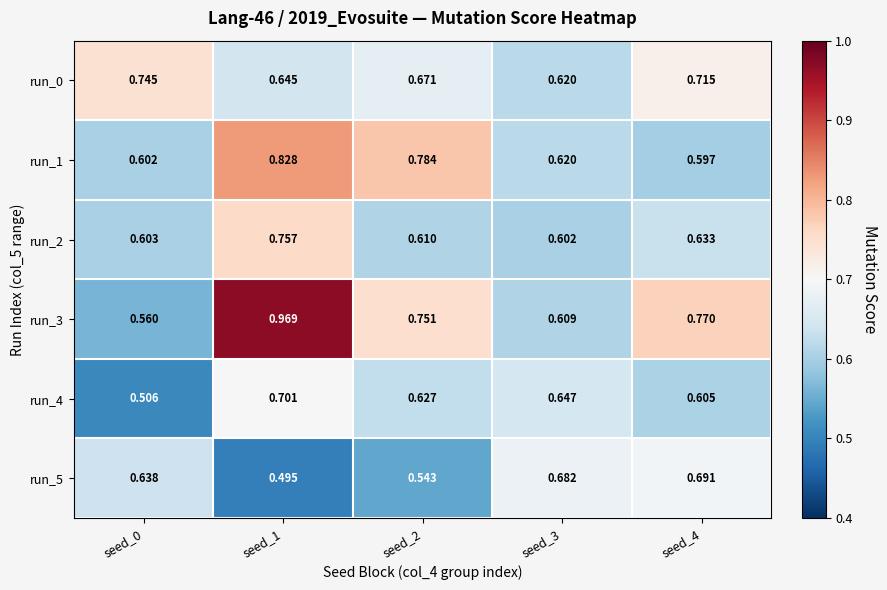

Which series has the largest total across all categories?

run_3